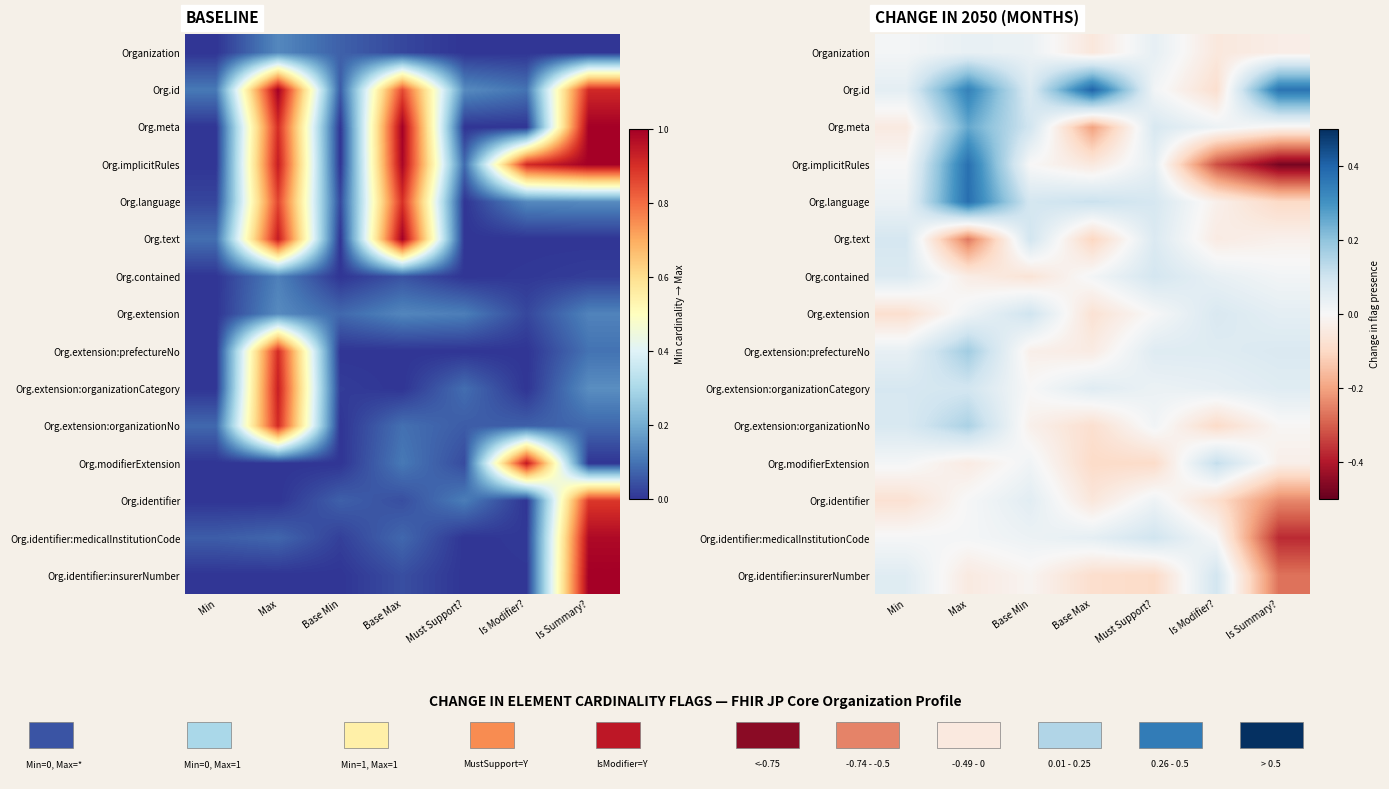

What value does the Org.extension series have at Is Modifier??

0.1